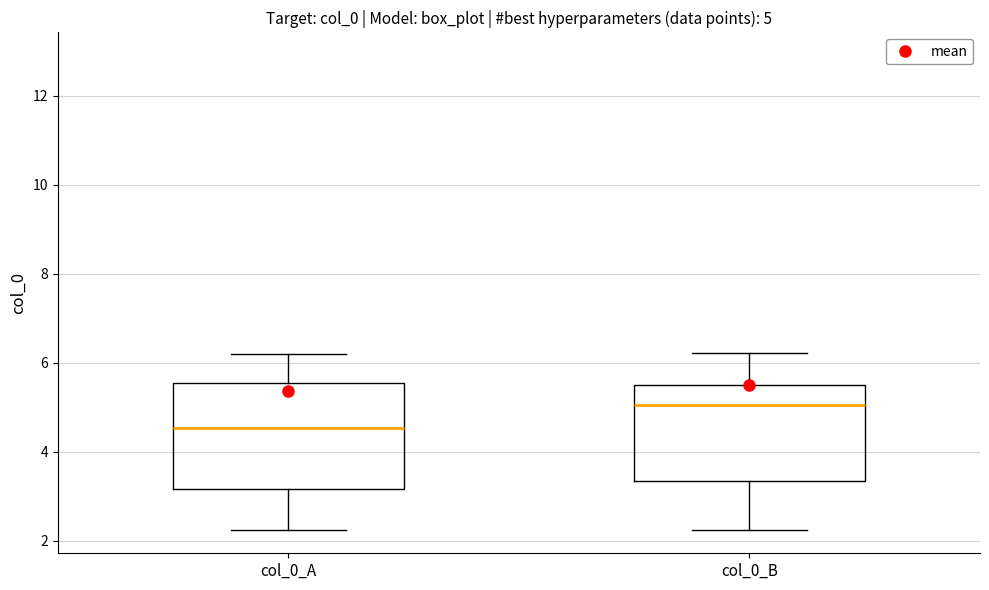

Which box's median line is the lowest?

col_0_A